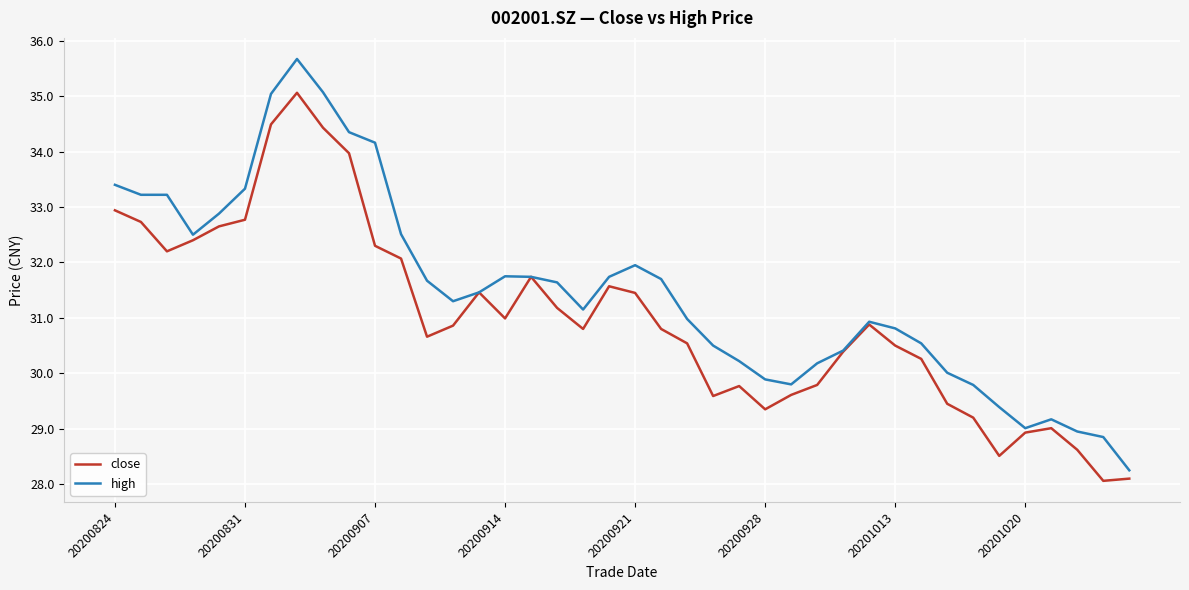

Which series has the largest range (max minus min)?

high